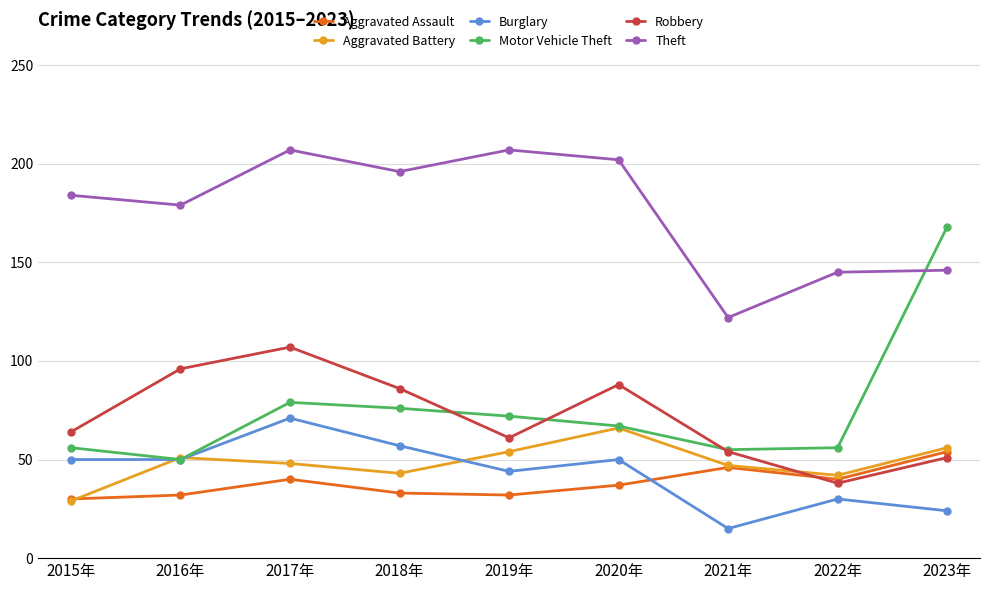

What are all the series names shown in the legend?

Aggravated Assault, Aggravated Battery, Burglary, Motor Vehicle Theft, Robbery, Theft